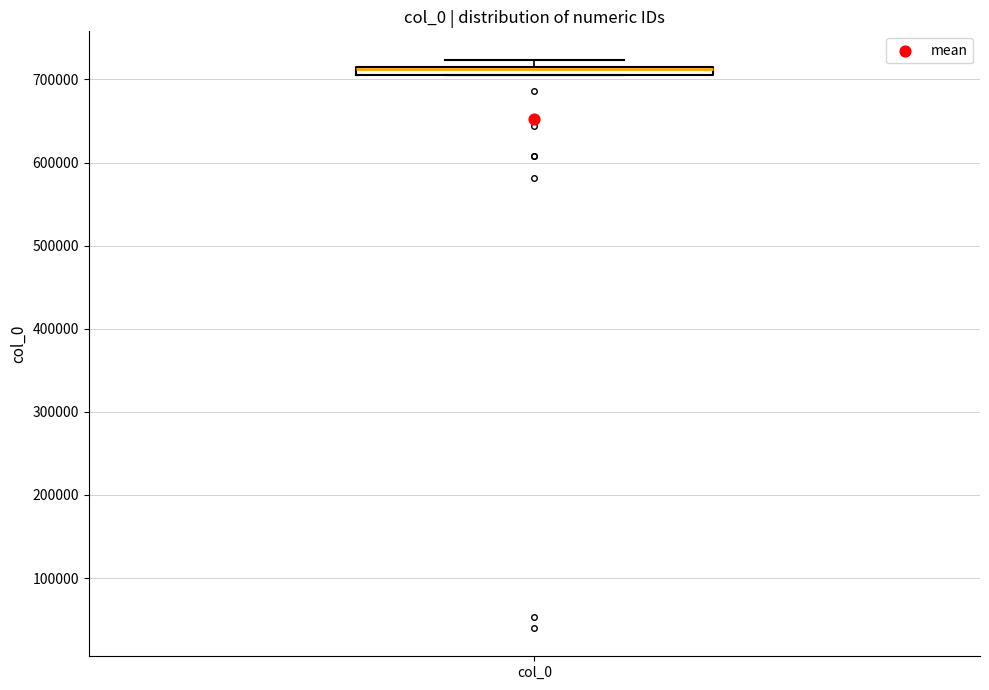

Where is the lower edge of the box for col_0 on the y-axis? The values are not printed on the chart, so give them approximately, as read against the axis.

710000